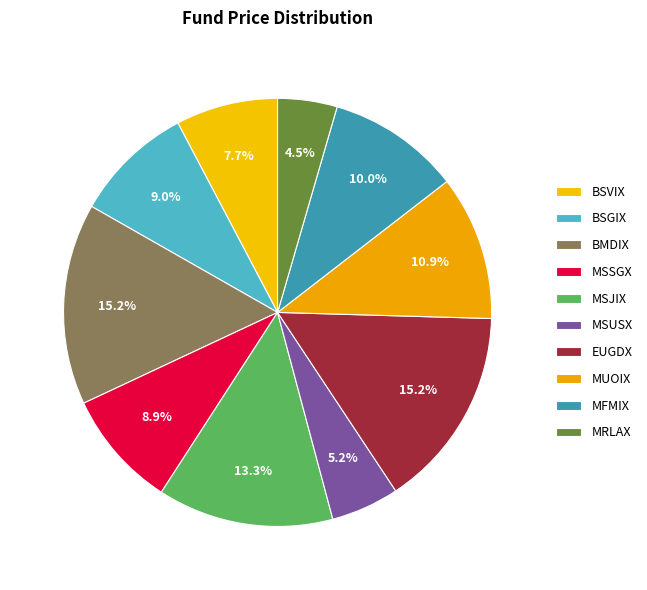

The MRLAX slice represents 1% of the pie. True or false?

False